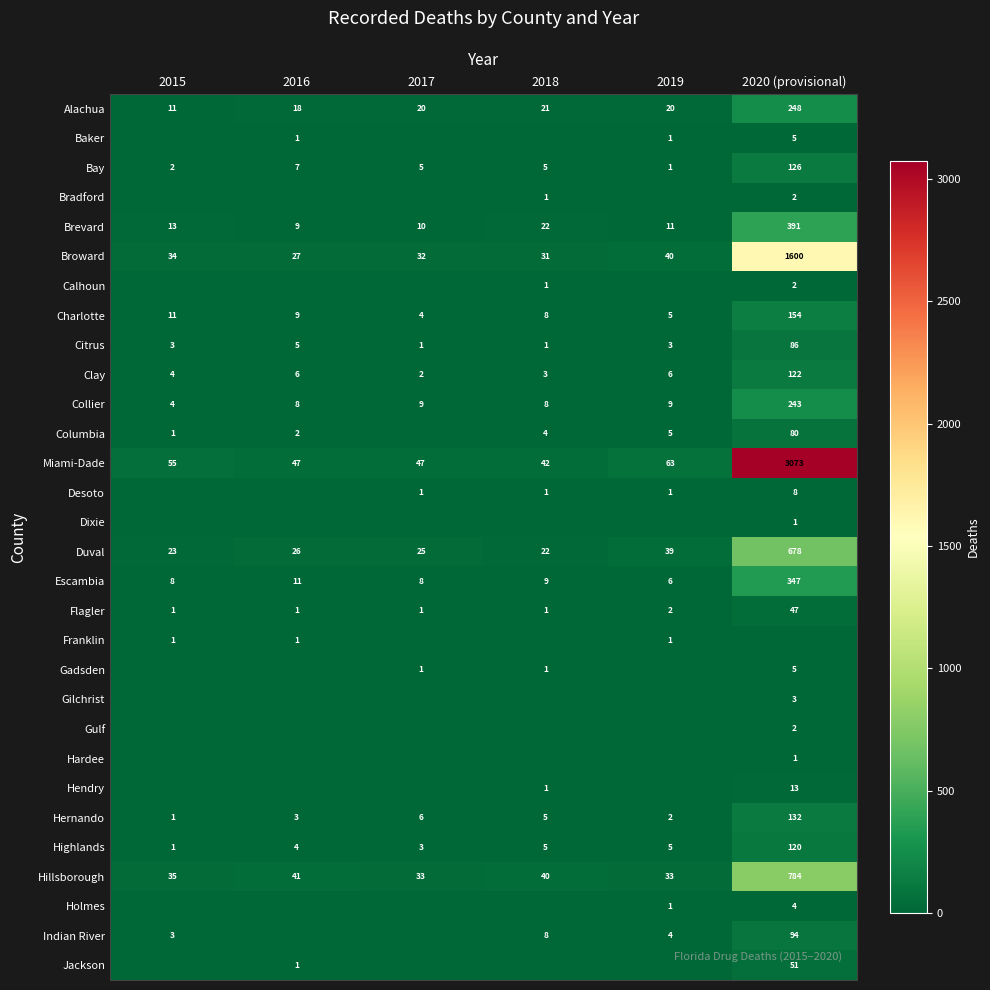

What is the difference between the highest and lowest values at 2020 (provisional)?

3073